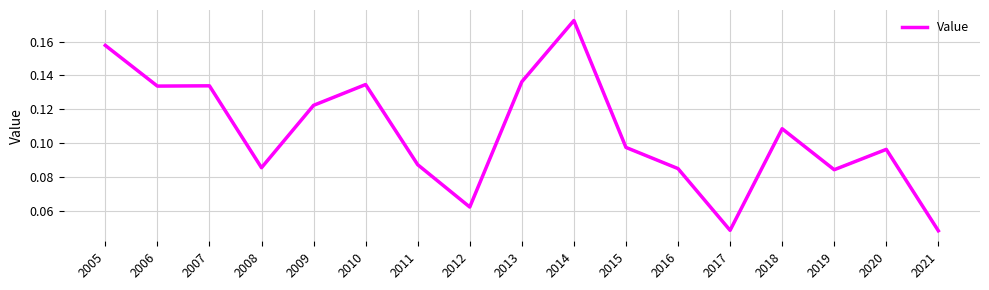

What is the change in value from 2008 to 2013?

+0.1